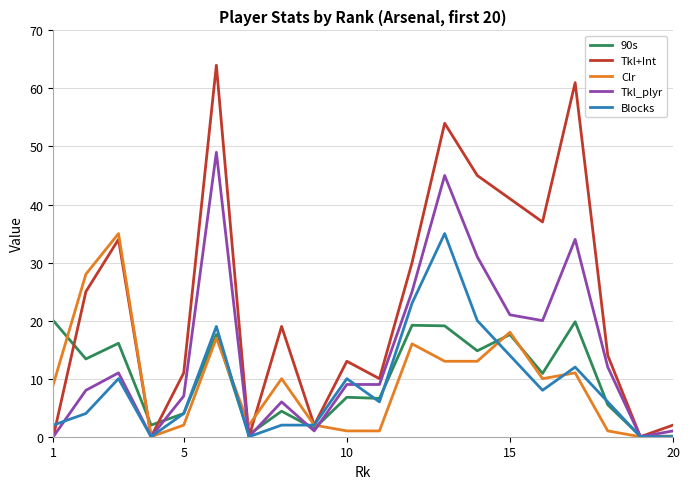

How many lines are shown in the chart?

5